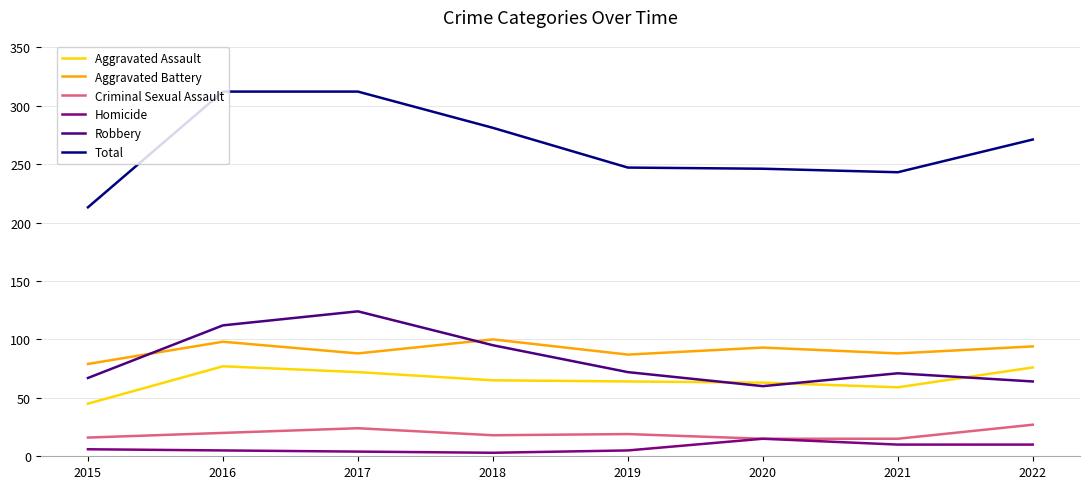

True or false: Criminal Sexual Assault and Robbery cross at least once.

False